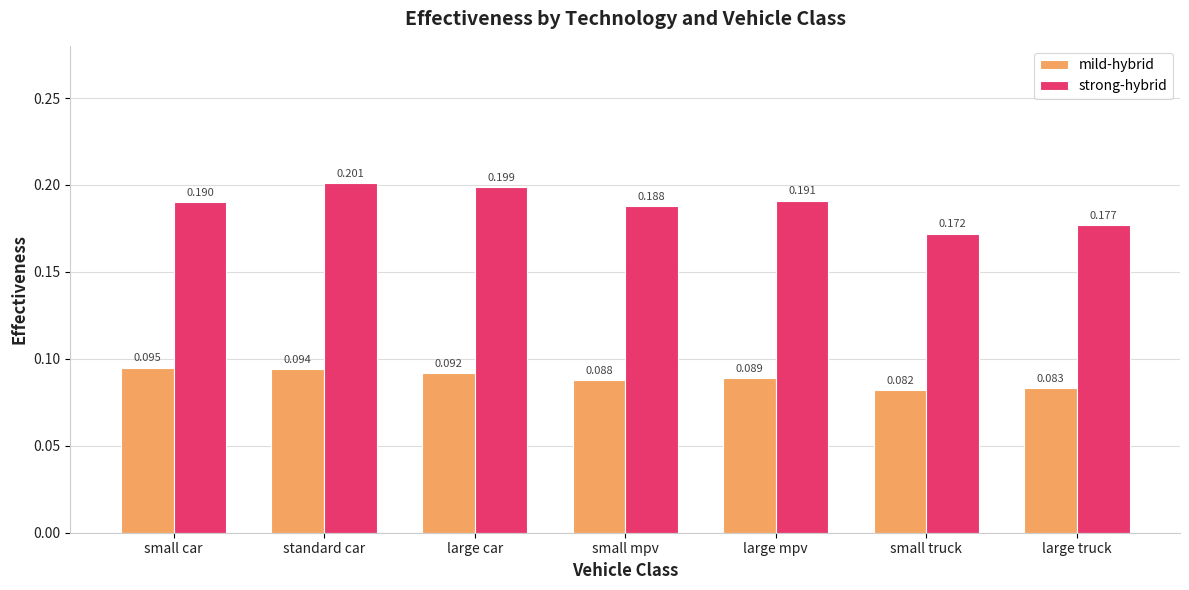

What is the total value across all series at small truck?

0.3